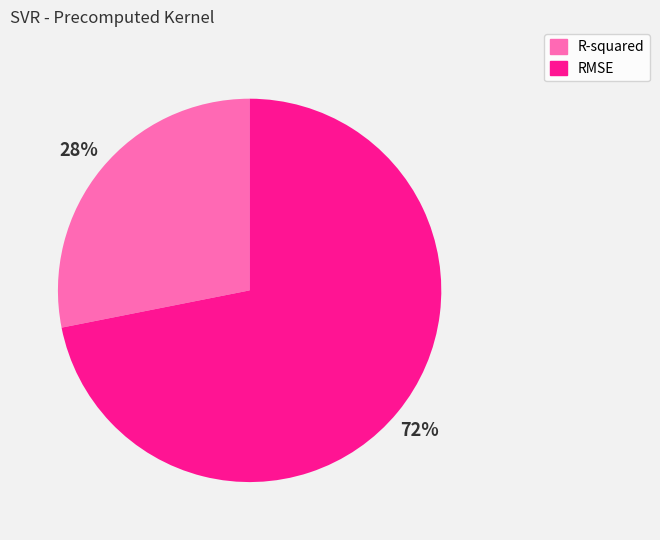

What is the ratio of the value at R-squared to the value at RMSE?

0.4